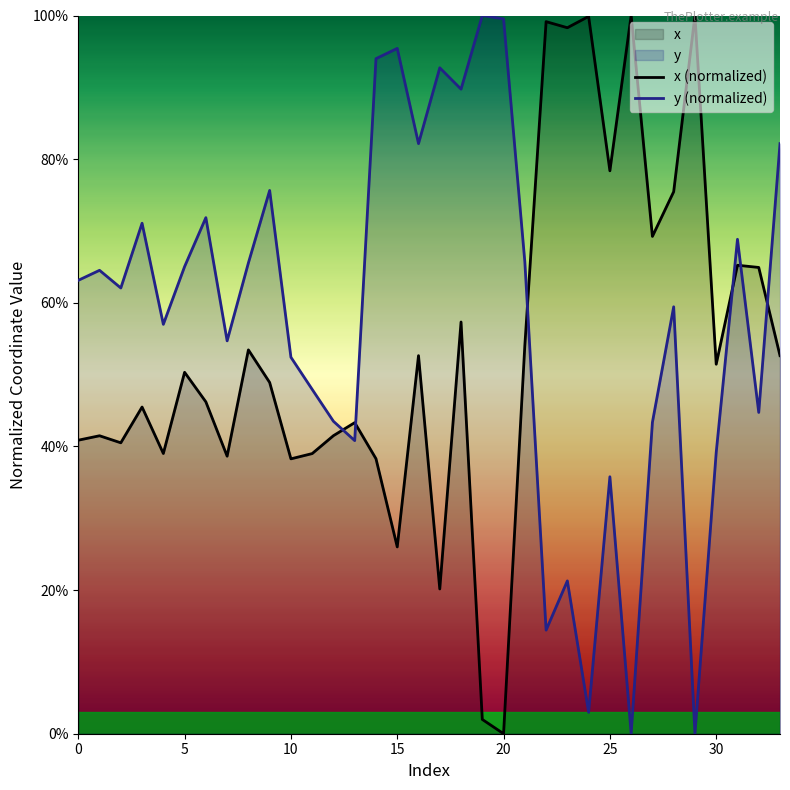

The x series shows 0.0 at 19. True or false?

True